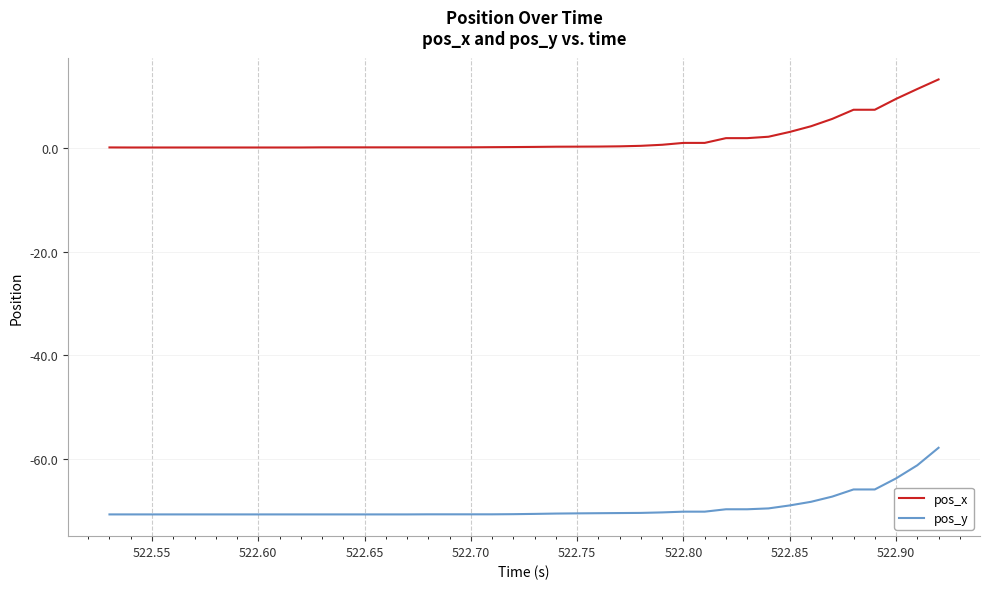

What is the minimum value for pos_y?

-70.7